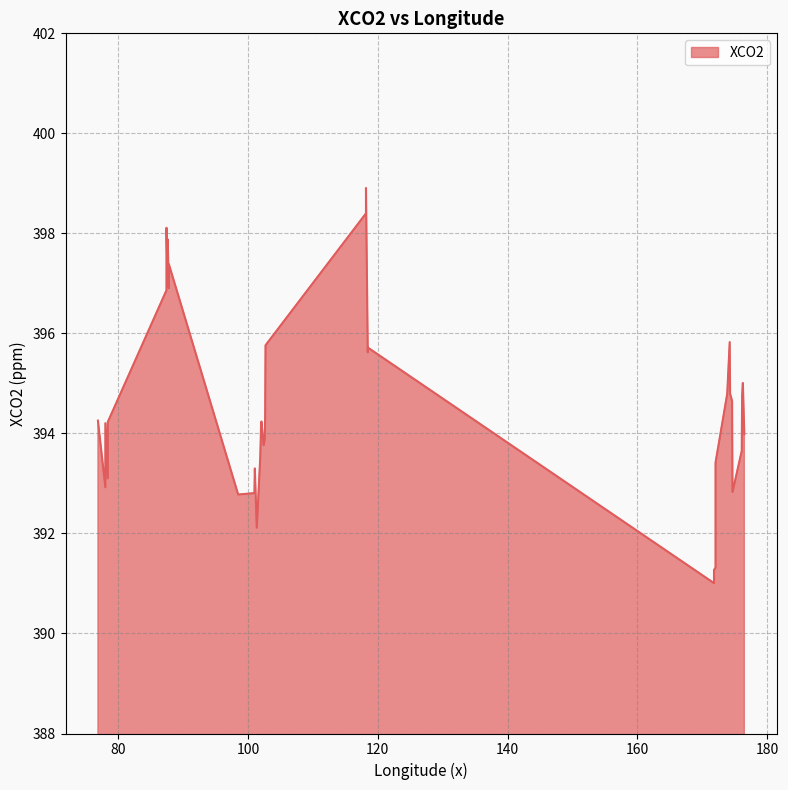

What is the greatest value displayed?

398.9